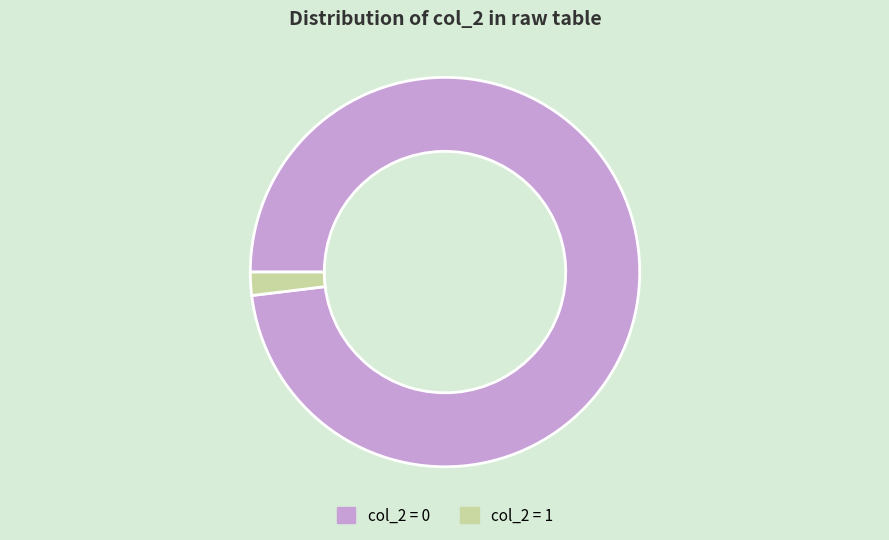

Is there any slice that represents more than half of the pie?

Yes